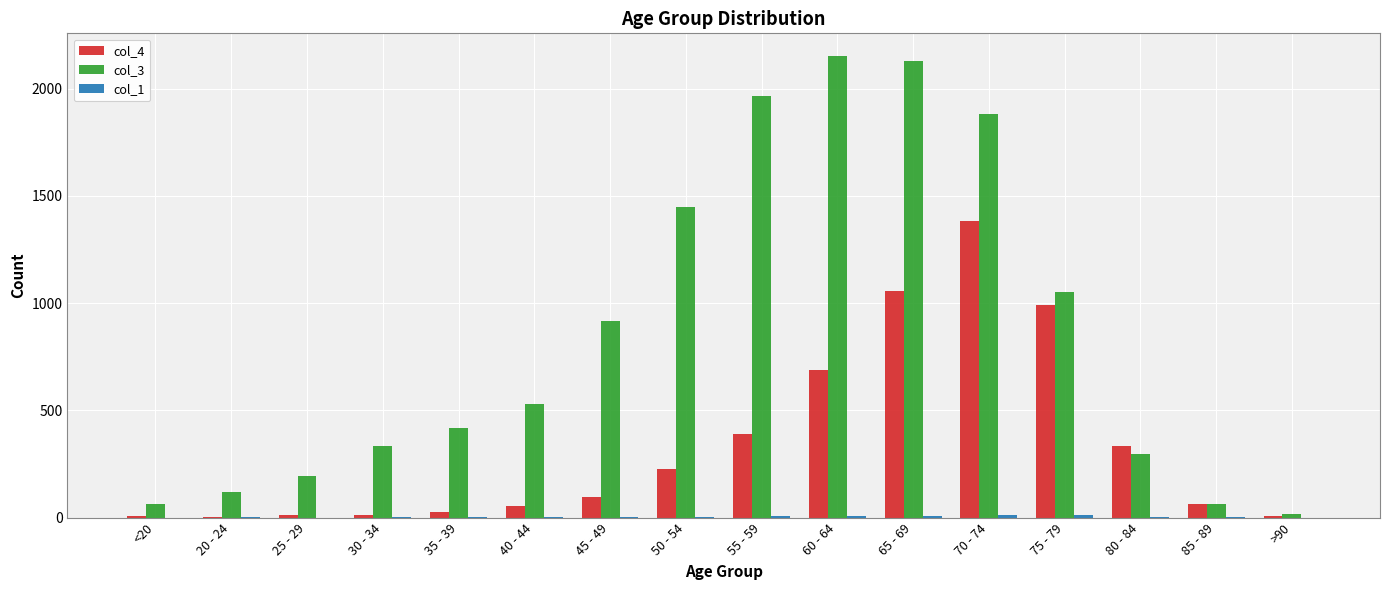

True or false: col_3 has a value of 1882 at 70 - 74.

True